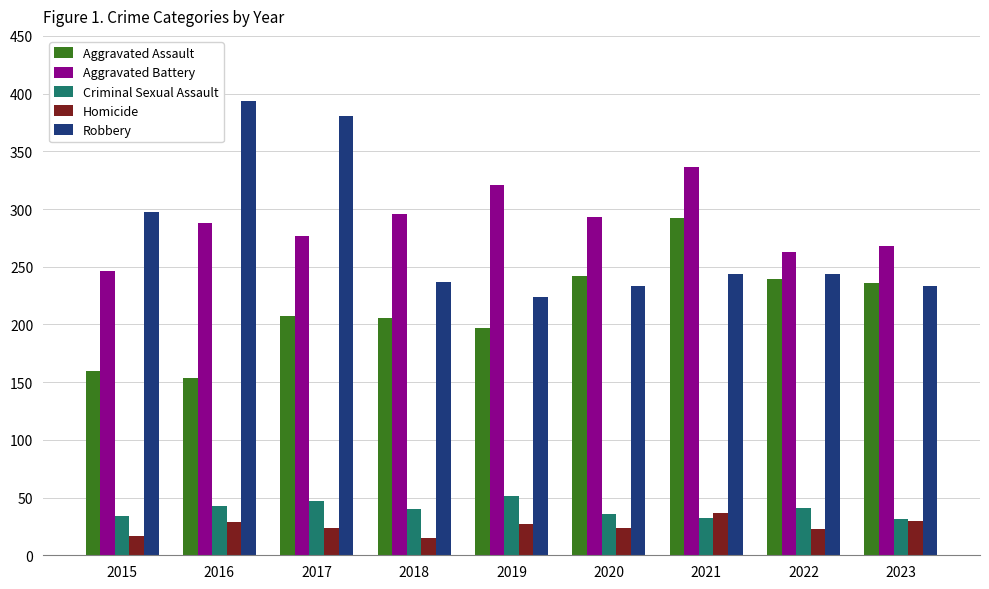

What is the maximum value shown in the chart?

394